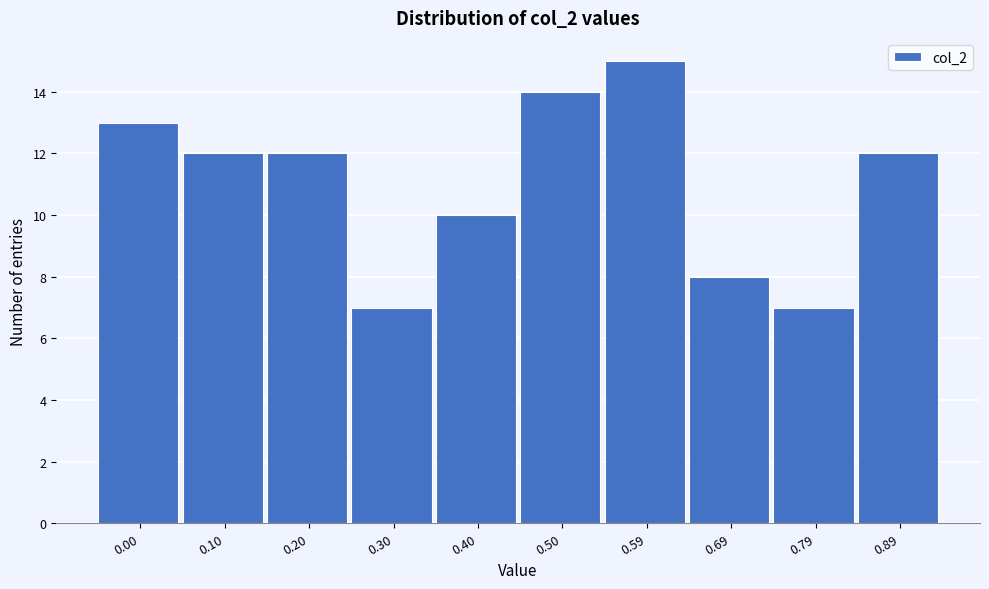

Reading right to left, extract all data points from this chart.

12	7	8	15	14	10	7	12	12	13